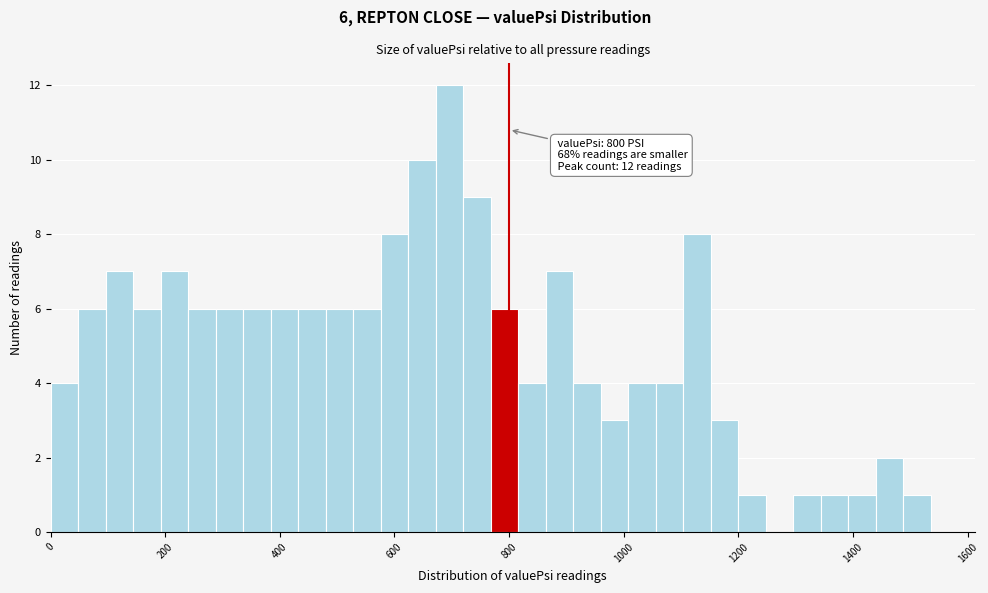

Read against the x-axis, roughly where is the centre of the tallest bar?

700